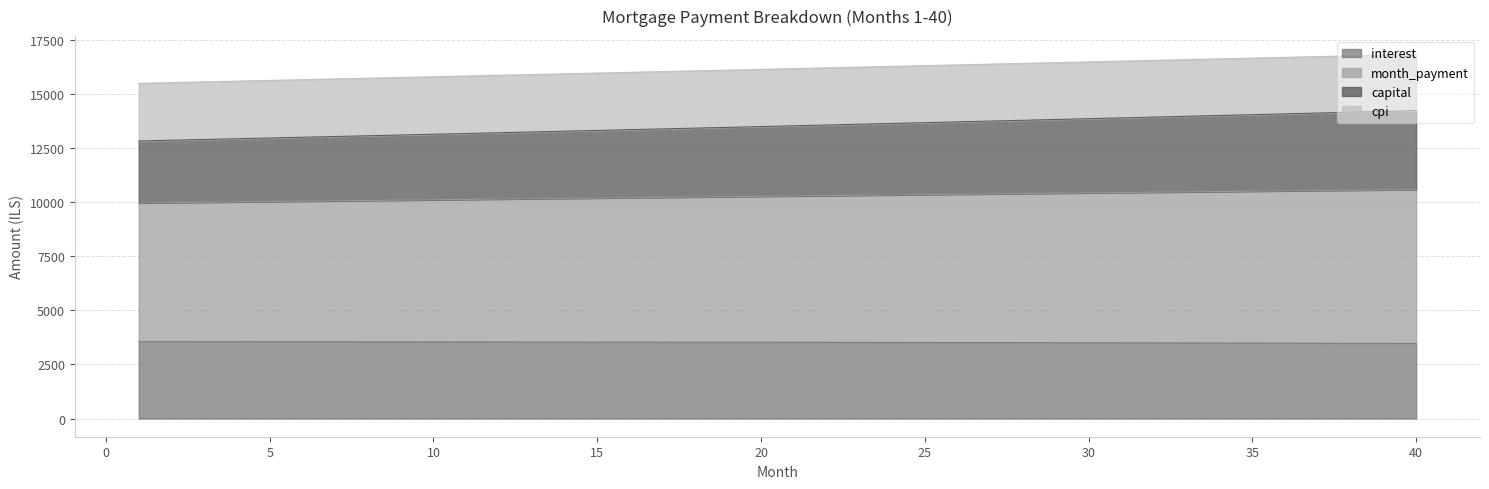

What is the total value across all series at 20?

16146.3